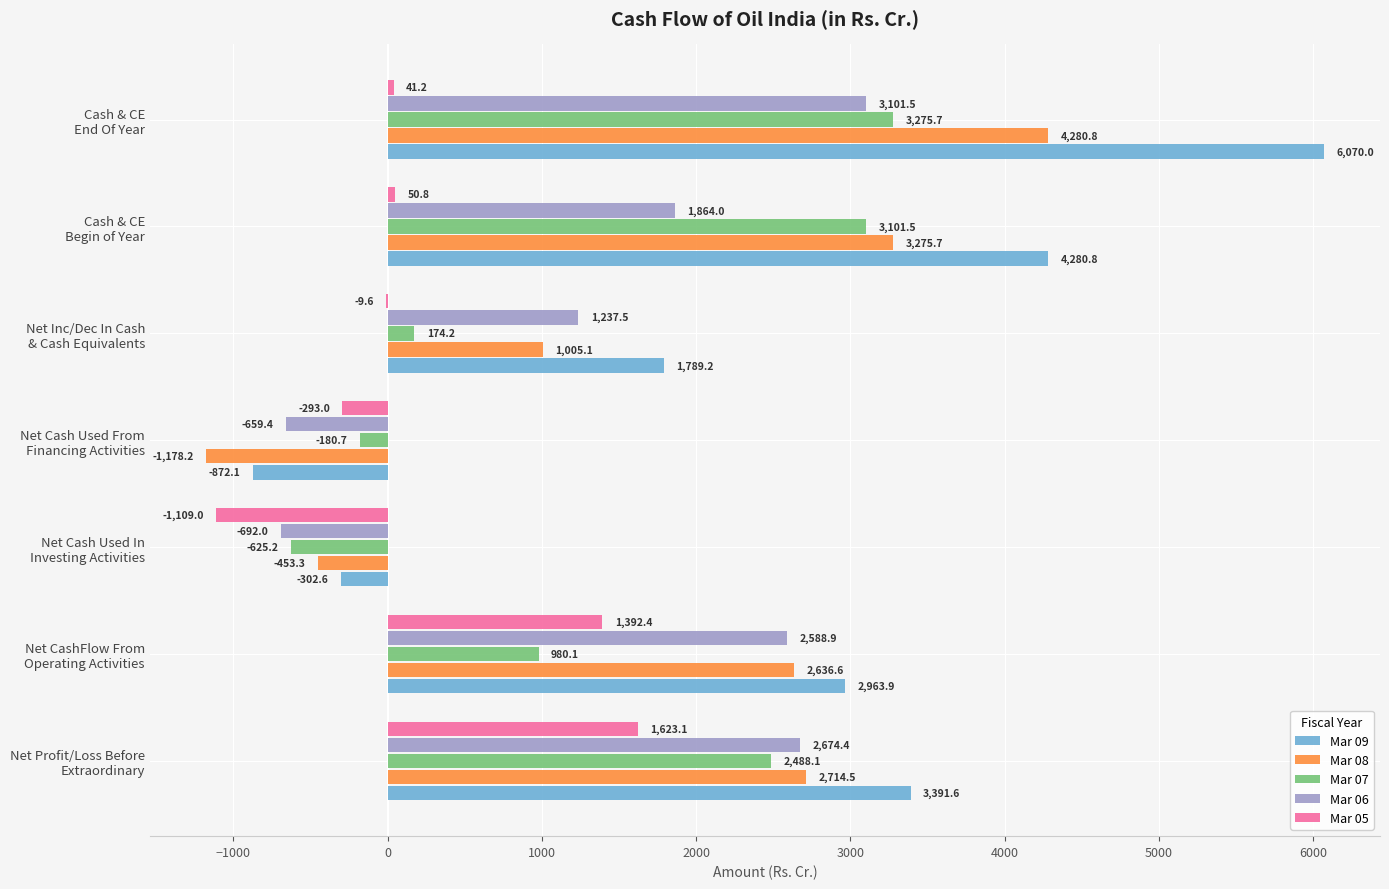

Count the number of data series in this chart.

5